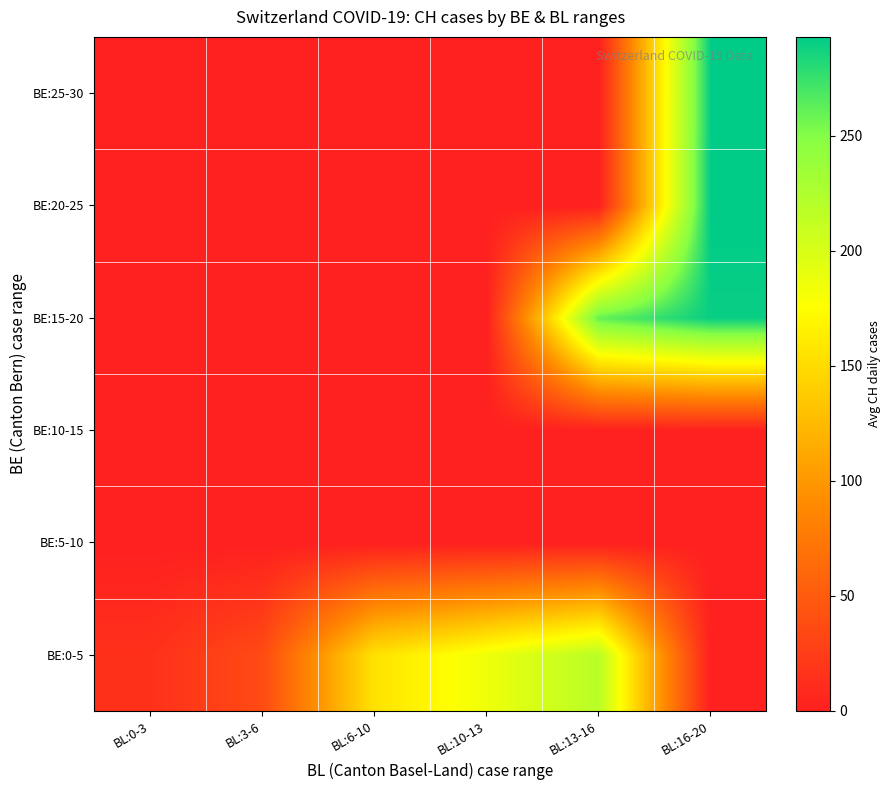

At how many categories does at least one series exceed 57?

4